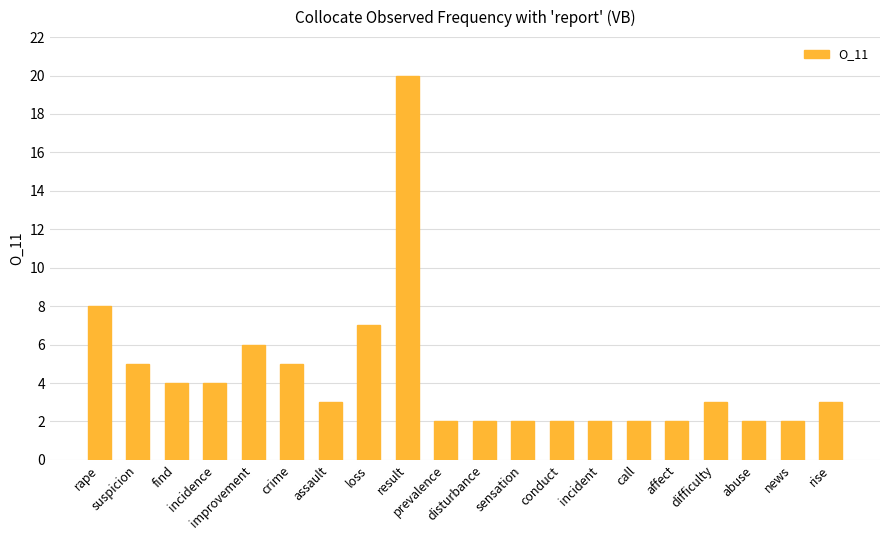

At which label does the data first exceed 3?

rape